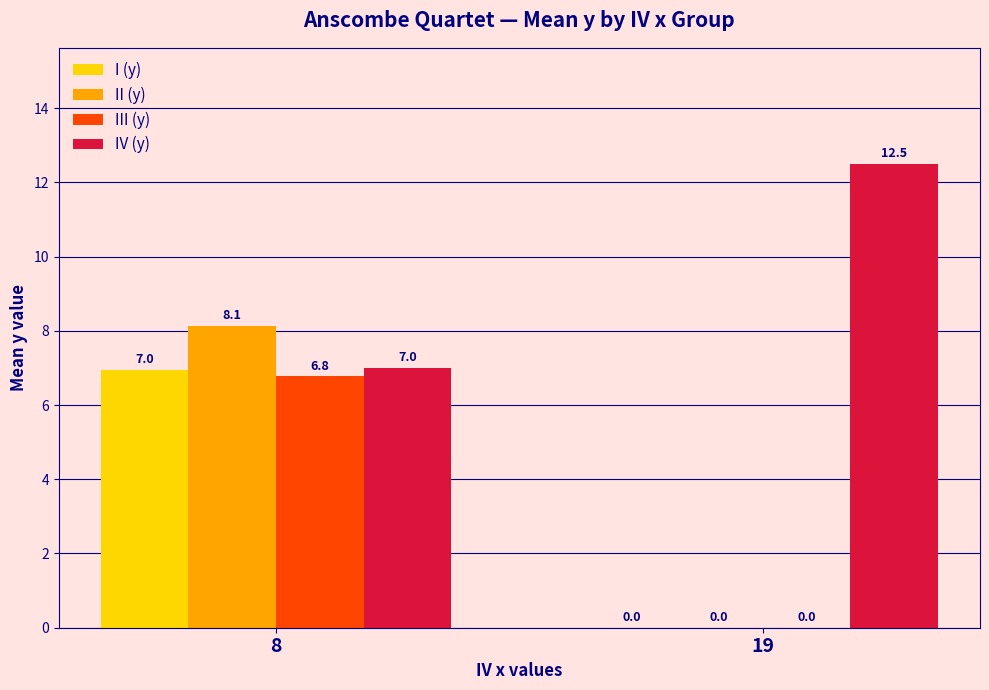

Does the chart contain stacked bars?

No